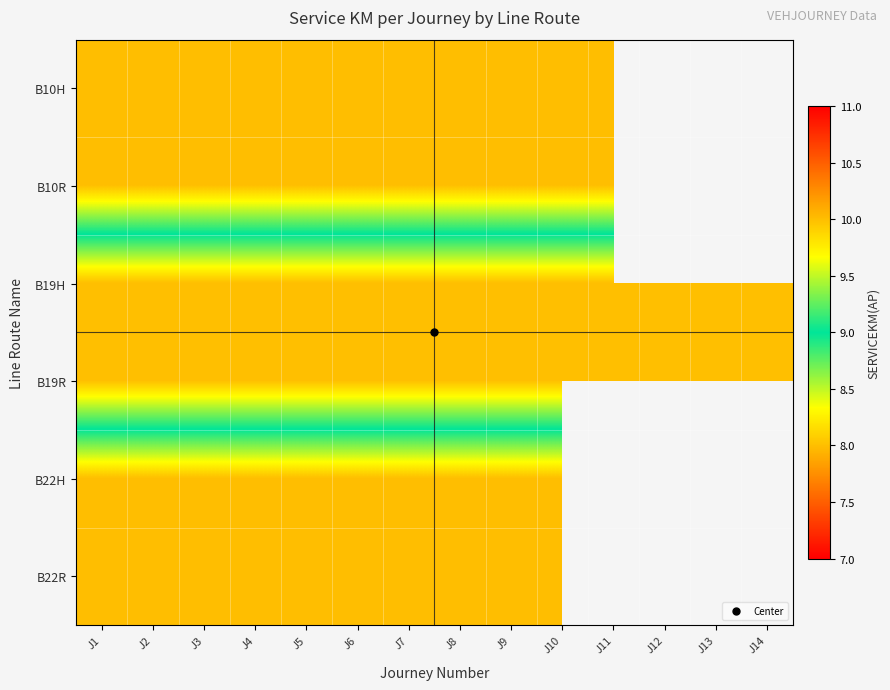

At J8, list the series in order from largest to smallest.

B10H, B10R, B22H, B22R, B19H, B19R